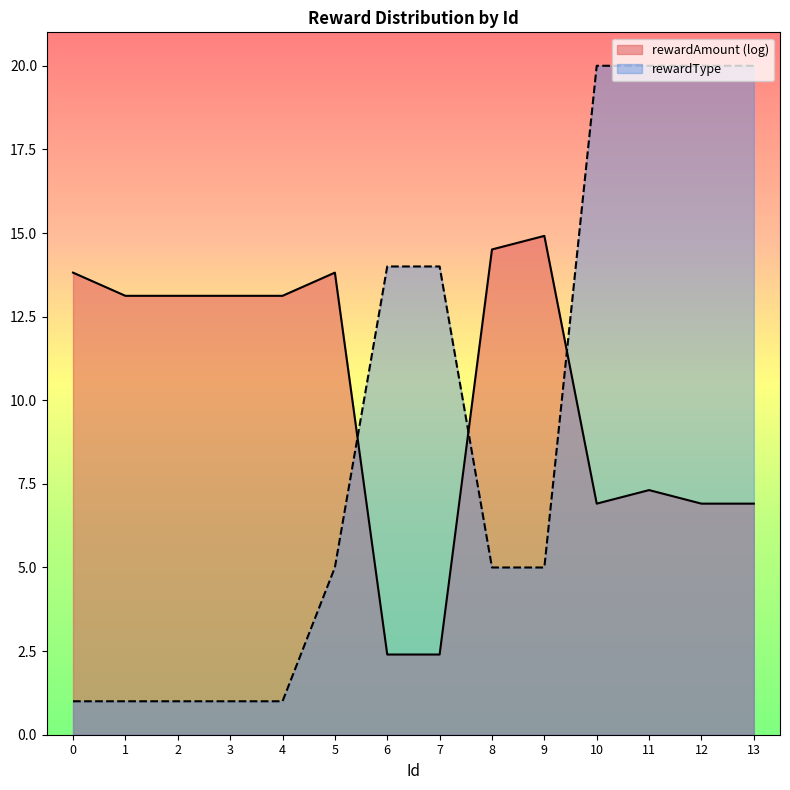

Is it true that the value at 8 is 9?

False